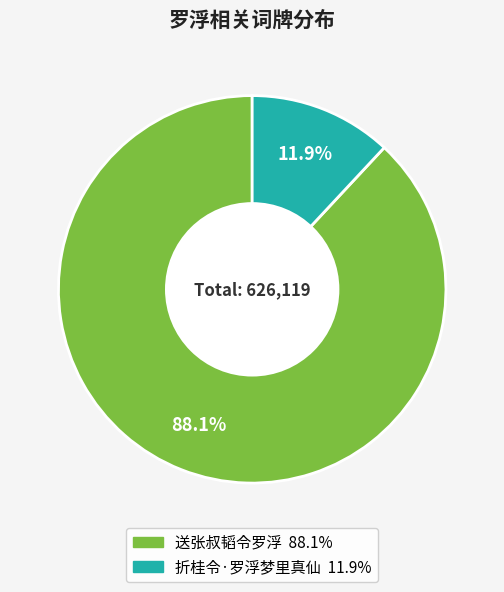

How many segments does this pie chart have?

2